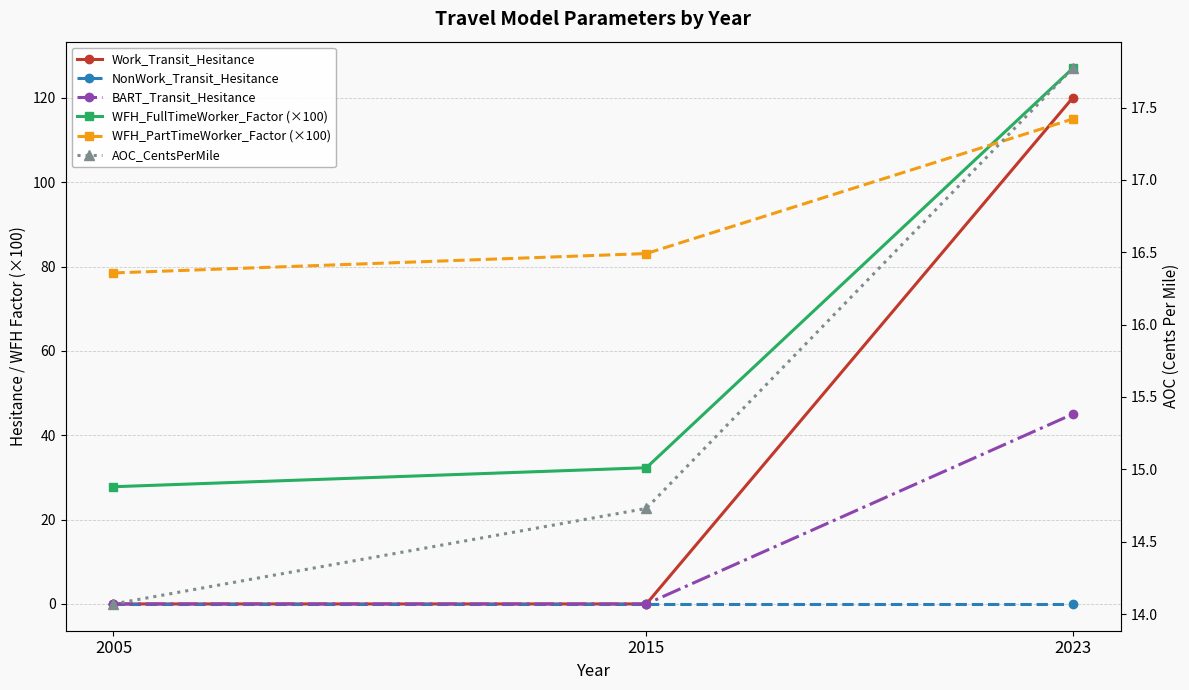

What is the difference between the highest and lowest values at 2005?

78.5